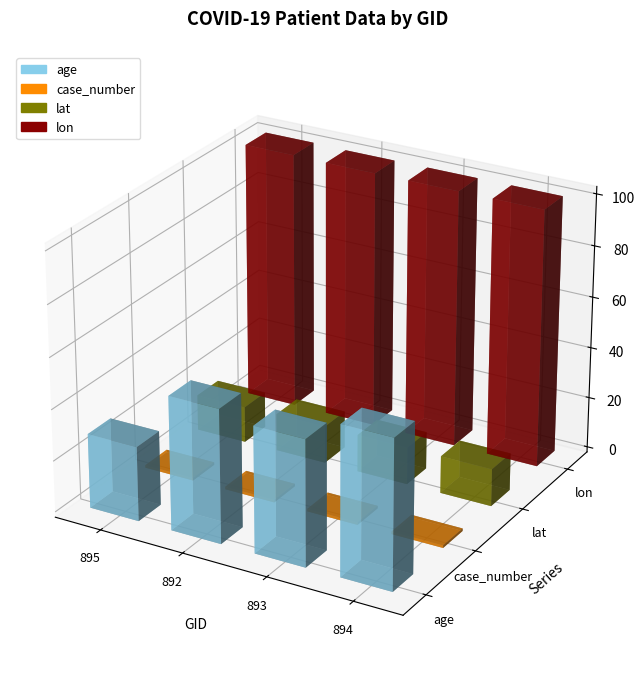

Reading left to right, what are all the values shown in this chart?

age: 895=29.0	892=52.0	893=49.0	894=58.0
case_number: 895=1.0	892=1.0	893=1.0	894=1.0
lat: 895=14.0	892=14.6	893=14.6	894=14.6
lon: 895=100.7	892=100.5	893=100.5	894=100.5